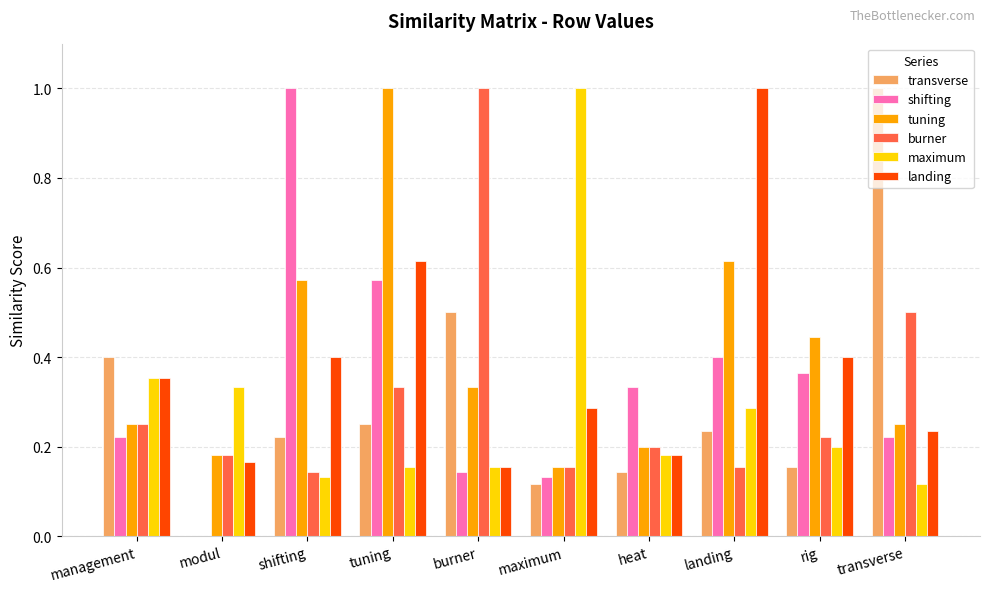

What is the highest value of the shifting series?

1.0